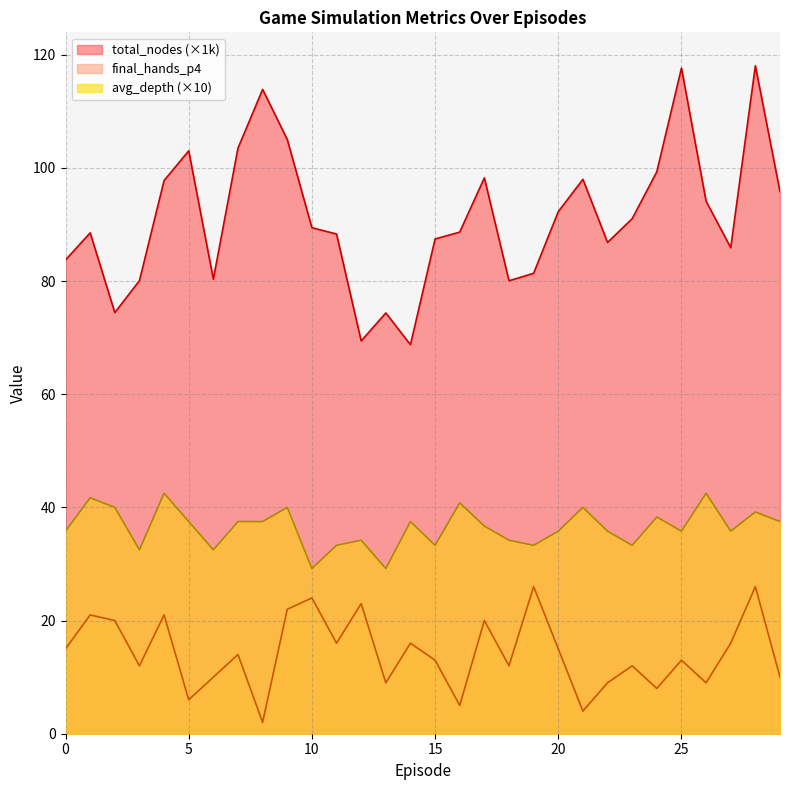

Does the chart display data point markers on the line(s)?

No